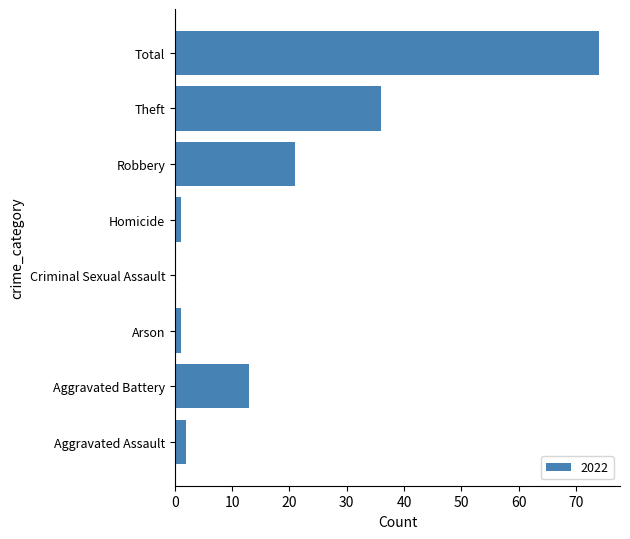

Which label corresponds to the largest value in the chart?

Total